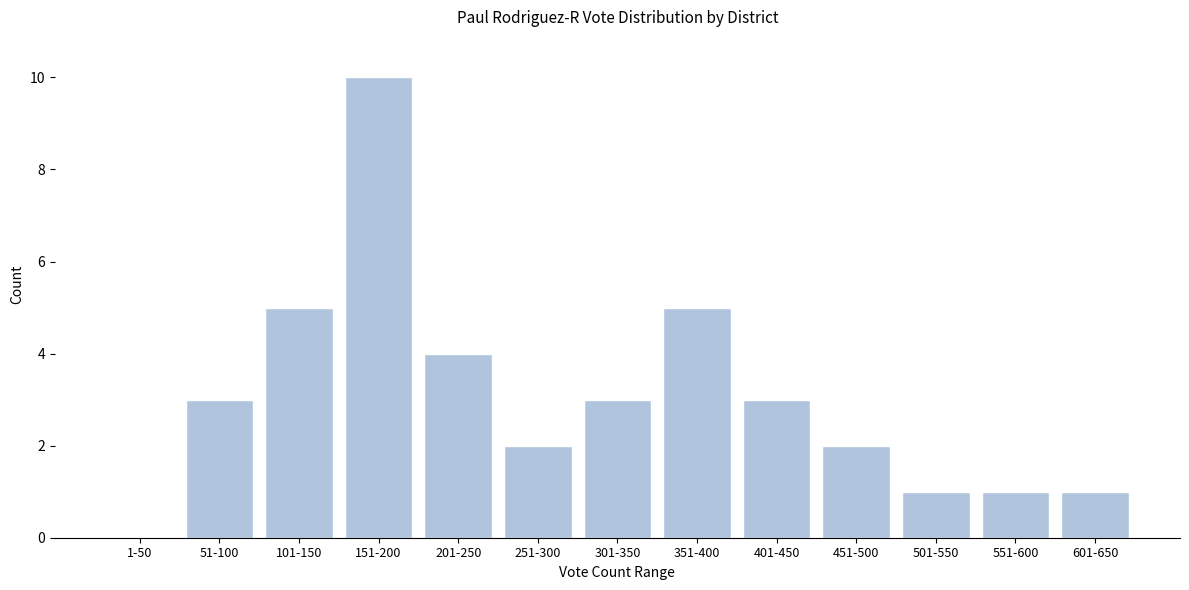

Reading right to left, what are all the values shown in this chart?

601-650=1	551-600=1	501-550=1	451-500=2	401-450=3	351-400=5	301-350=3	251-300=2	201-250=4	151-200=10	101-150=5	51-100=3	1-50=0